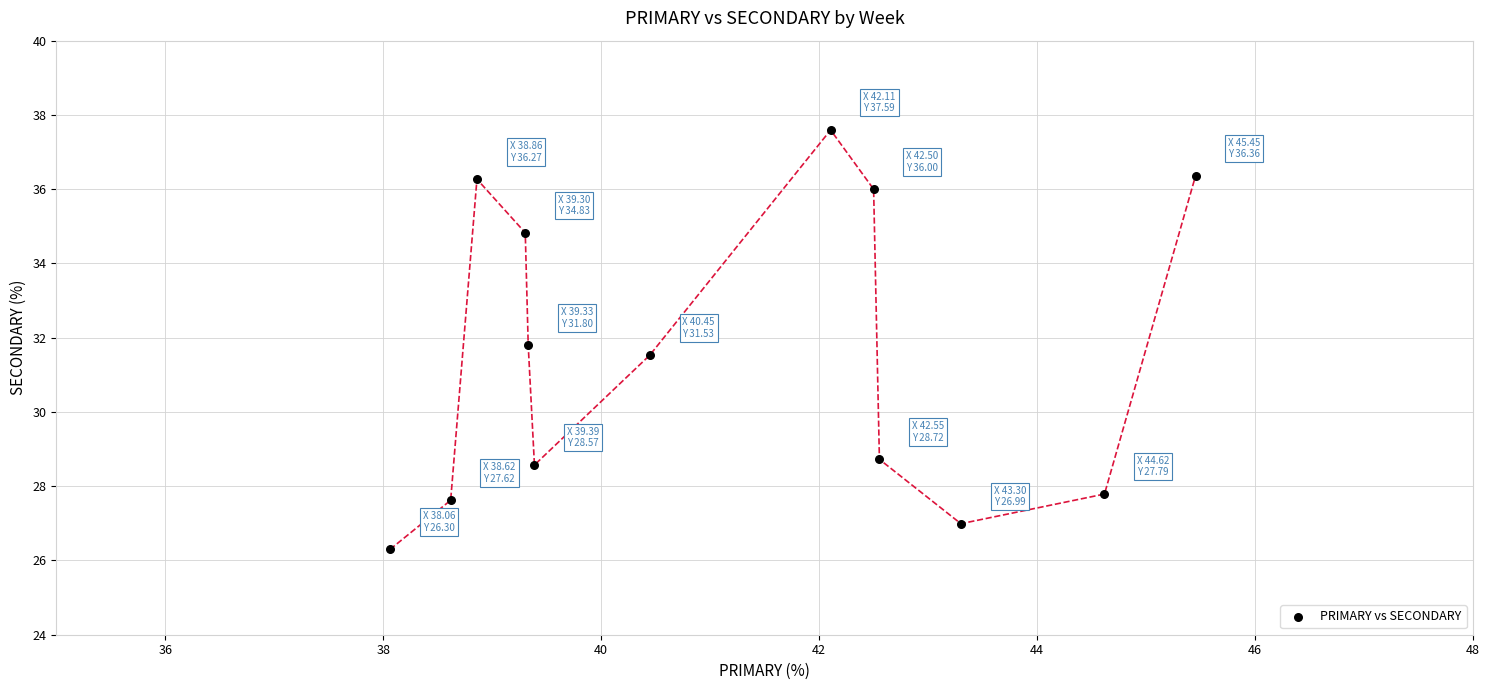

What Y value in the scatter plot is closest to 31?

31.5